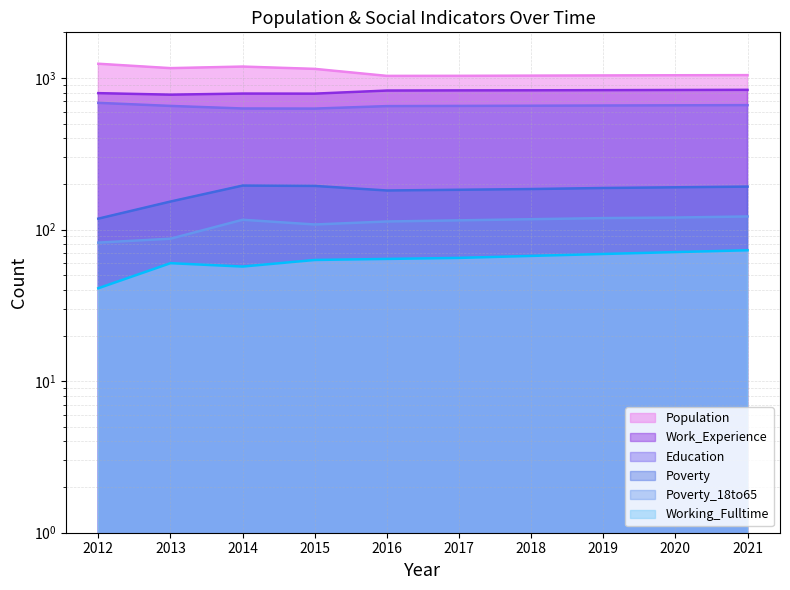

Is it true that Education equals 431 at 2014?

False